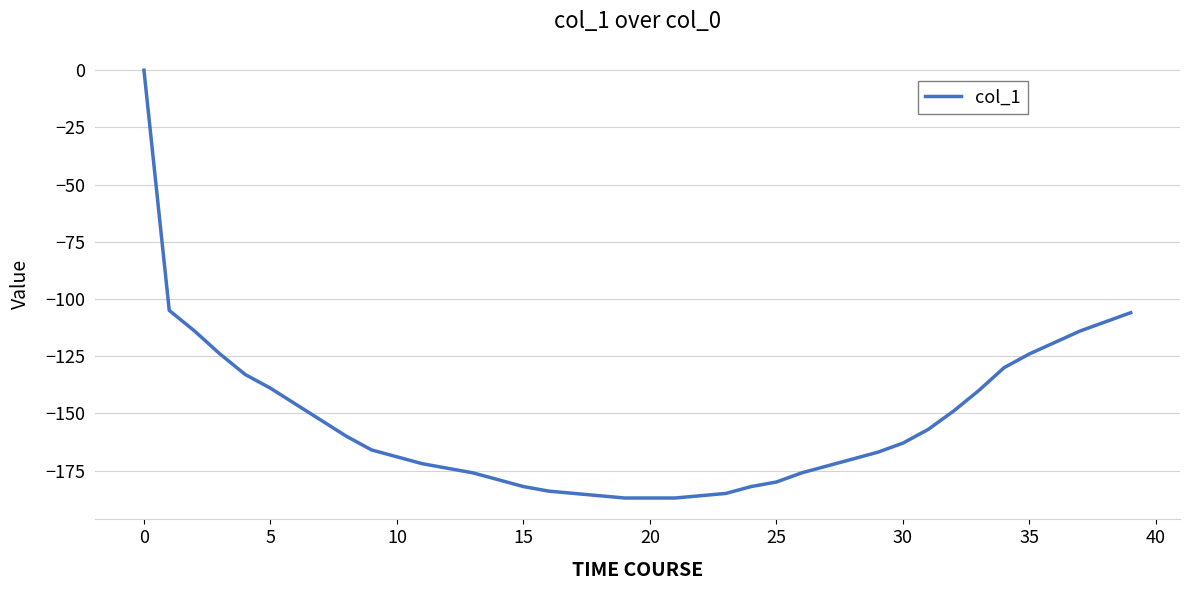

What is the smallest value displayed?

-187